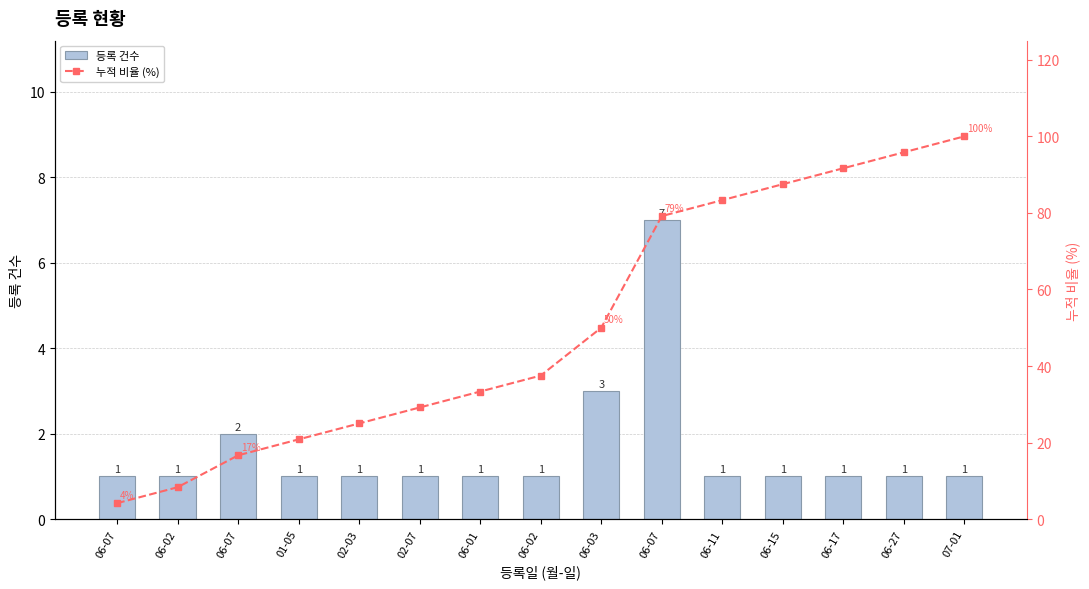

Count the 등록 건수 values in the range 1 to 2.

13